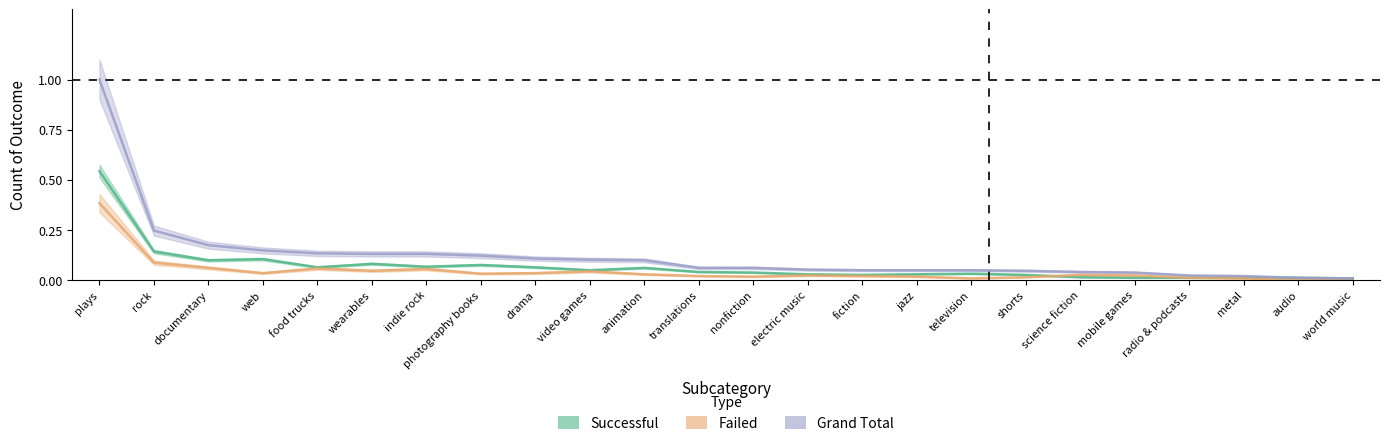

What is the difference between the second highest and minimum values in the successful series?

0.1